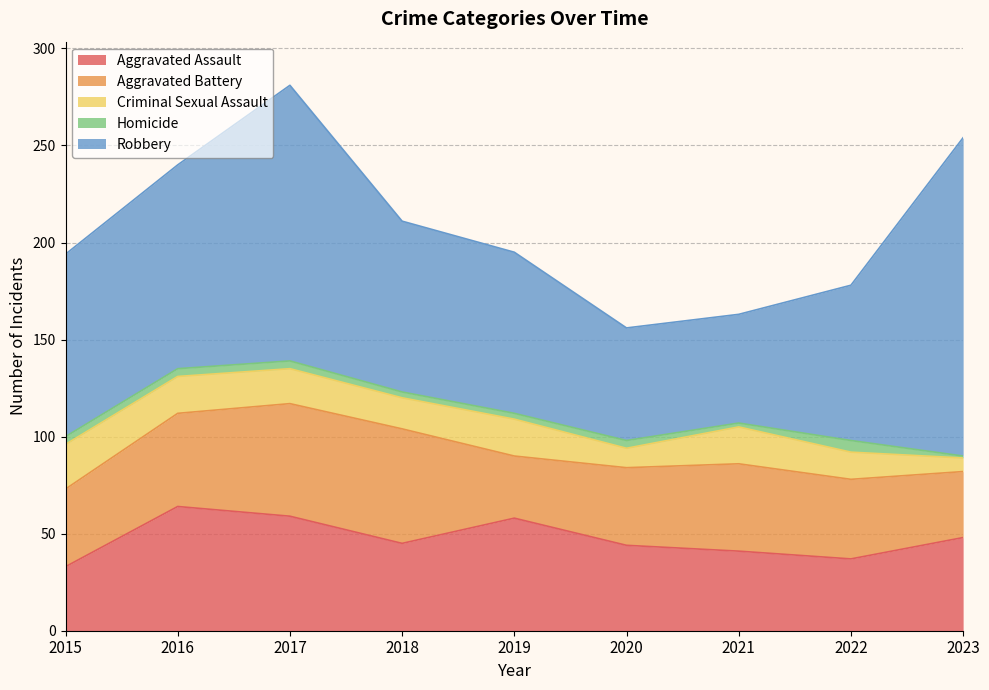

True or false: Homicide and Aggravated Battery intersect in this chart.

False